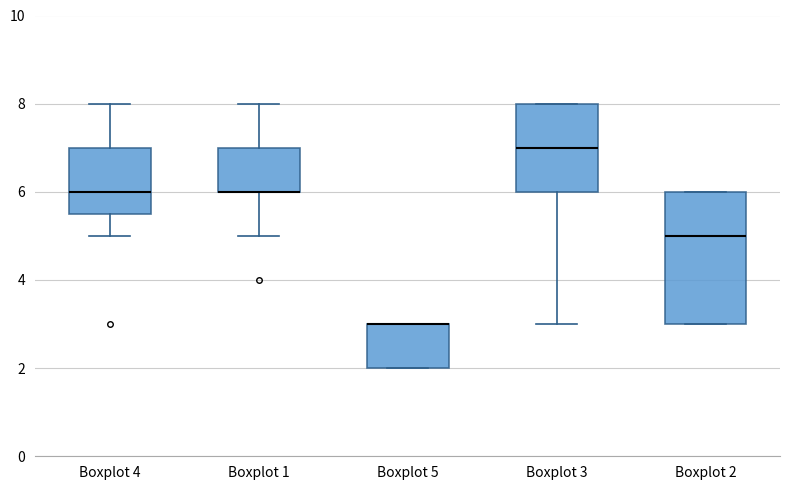

Reading left to right, read every box against the y-axis: the position of its median line, the range the box covers, and the ends of its whiskers. The values are not printed on the chart, so give them approximately, as read against the axis.

Boxplot 4: median 6.0, box 5.6 to 7.0, whiskers 5.0 to 8.0
Boxplot 1: median 6.0 (drawn on the box's lower edge), box 6.0 to 7.0, whiskers 5.0 to 8.0
Boxplot 5: median 3.0 (drawn on the box's upper edge), box 2.0 to 3.0, whiskers 2.0 to 3.0
Boxplot 3: median 7.0, box 6.0 to 8.0, whiskers 3.0 to 8.0
Boxplot 2: median 5.0, box 3.0 to 6.0, whiskers 3.0 to 6.0